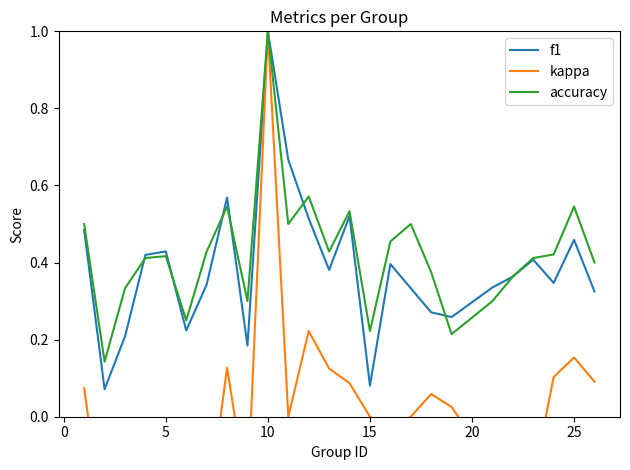

What is the highest value of the kappa series?

1.0